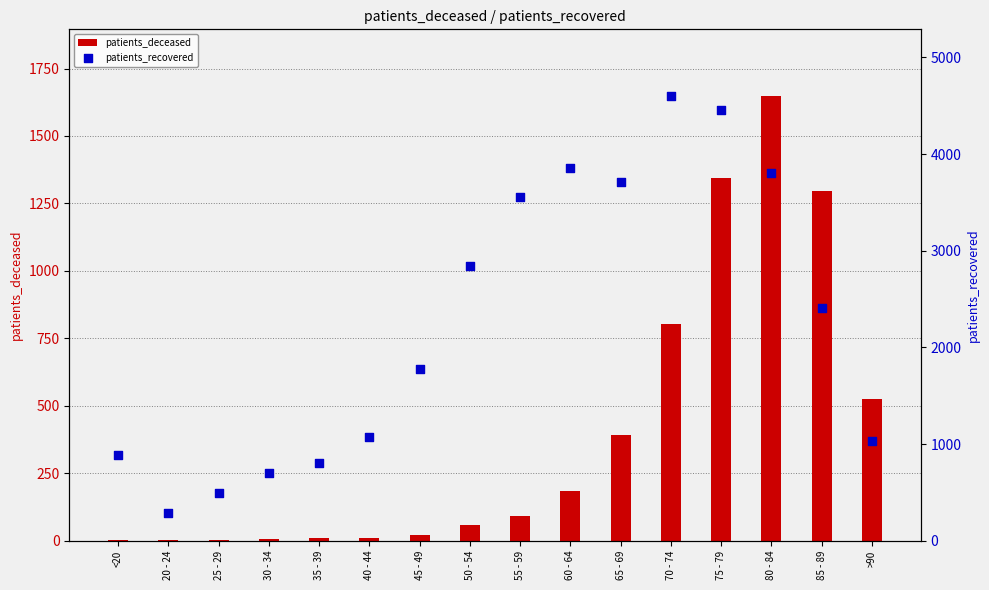

At which category is the sum across all series the highest?

75 - 79